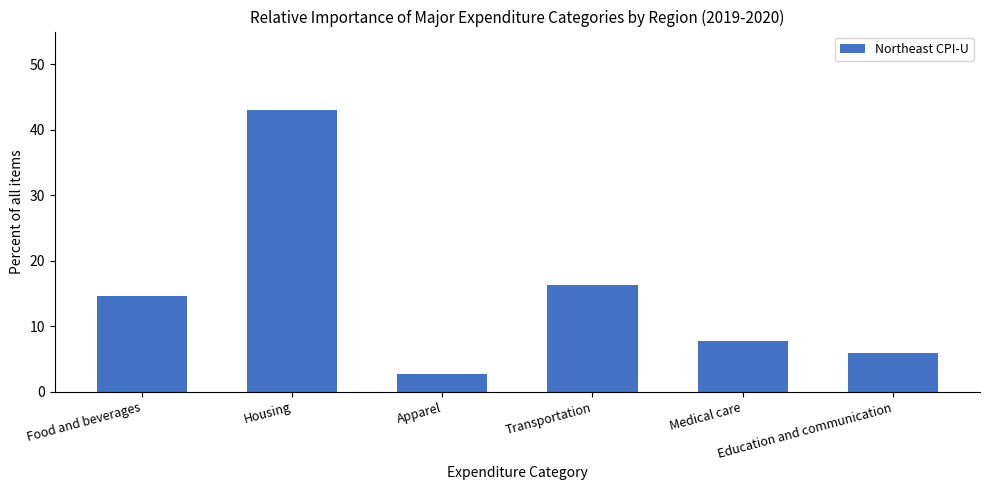

At which label does the data first exceed 14?

Food and beverages